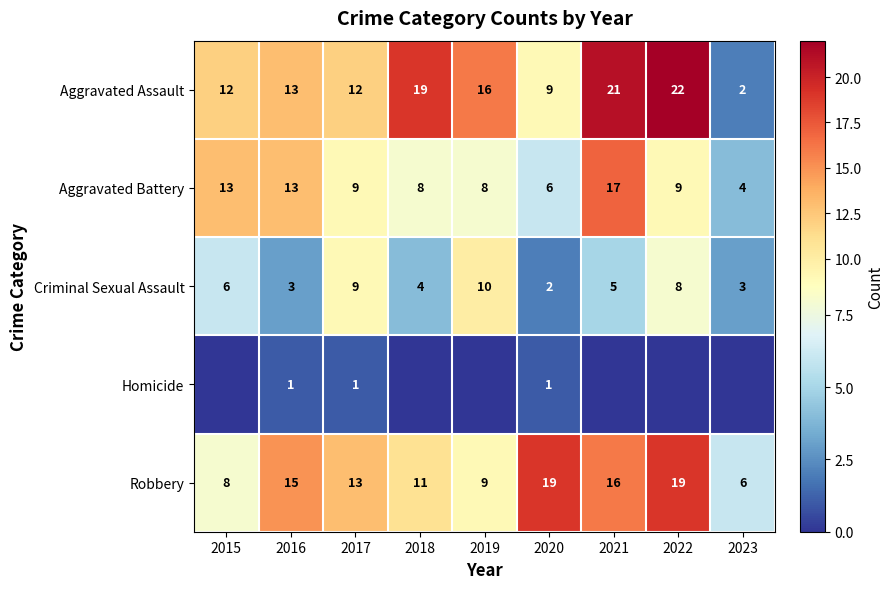

What is the difference between the Robbery values at 2023 and 2020?

13